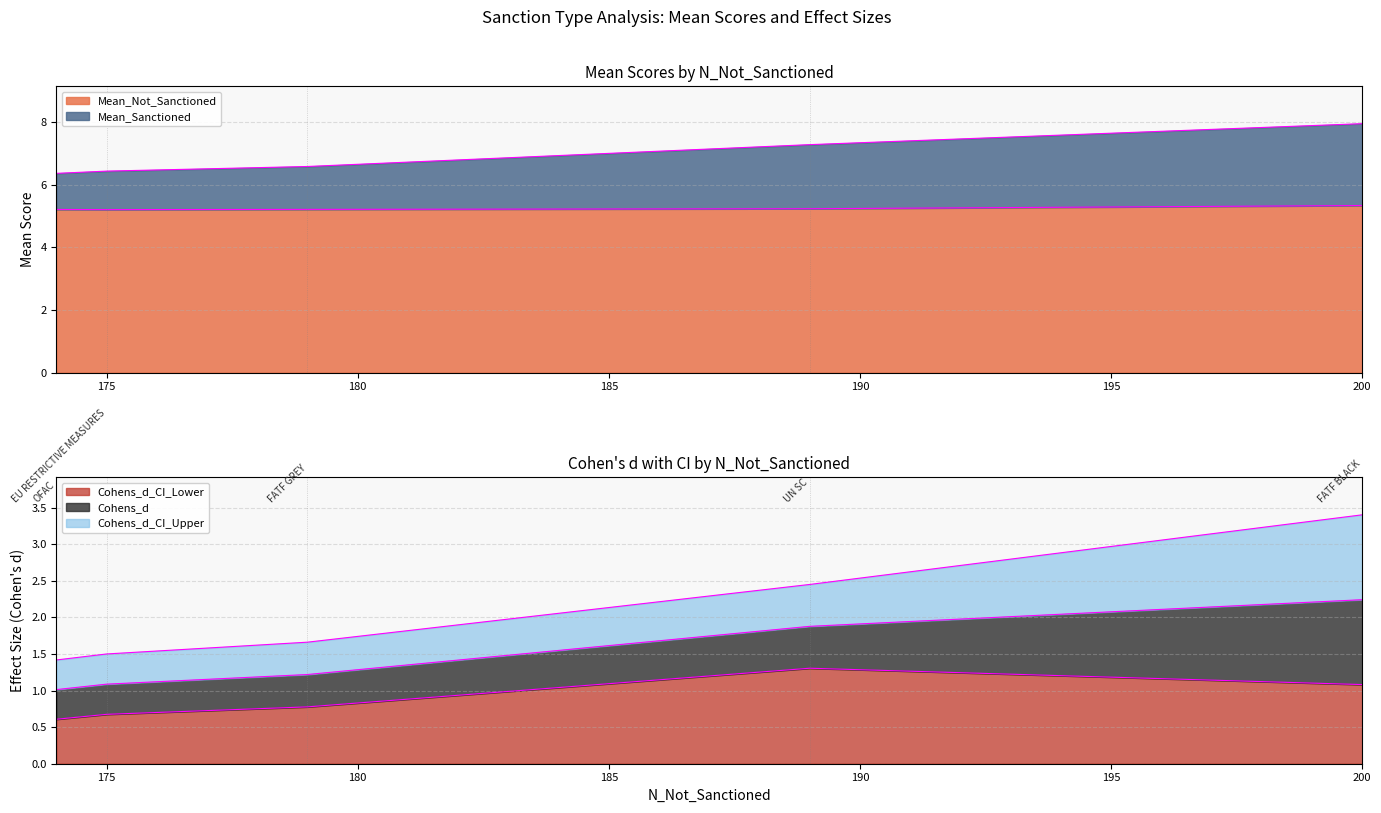

At FATF GREY, list the series in order from largest to smallest.

Mean_Sanctioned, Mean_Not_Sanctioned, Cohens_d_CI_Upper, Cohens_d, Cohens_d_CI_Lower